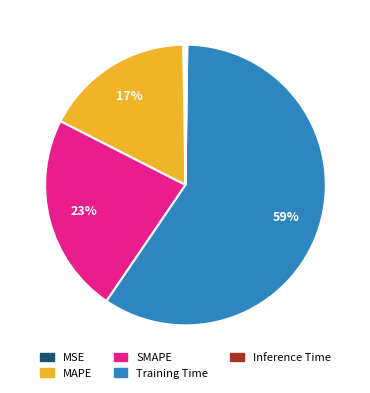

To the nearest percent, what is the average slice percentage?

20%